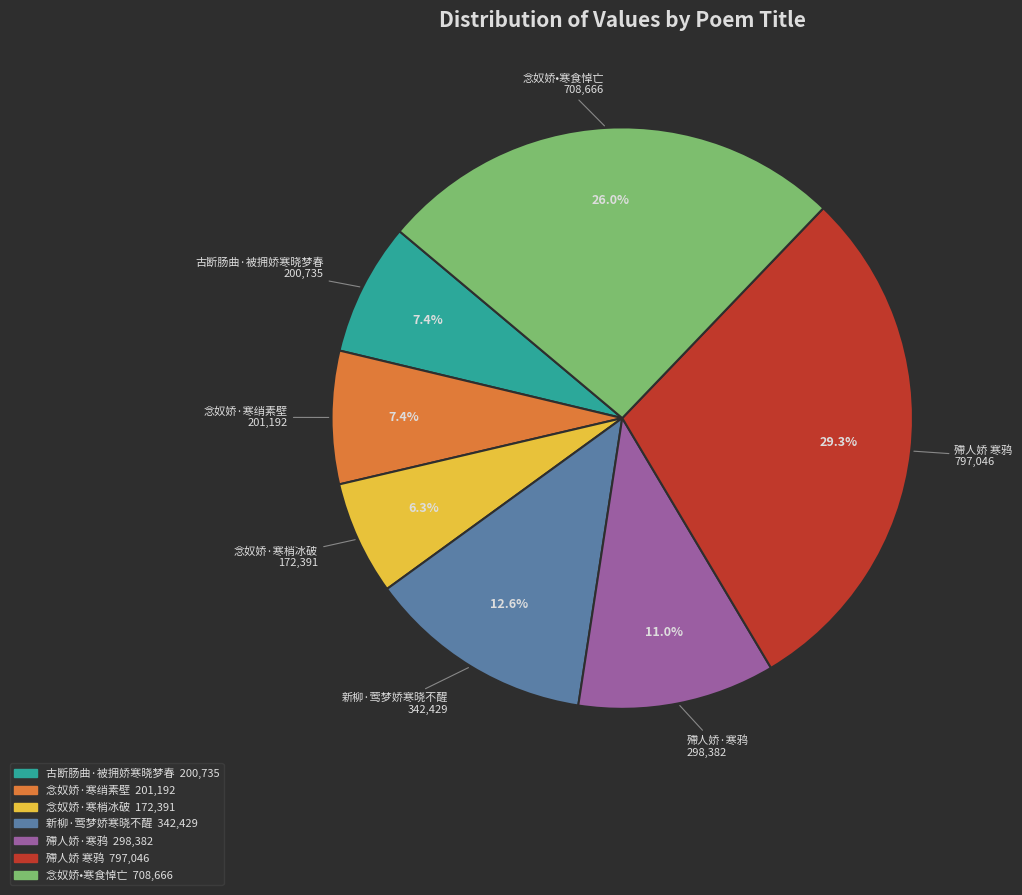

To the nearest percent, what is the average slice percentage?

14%